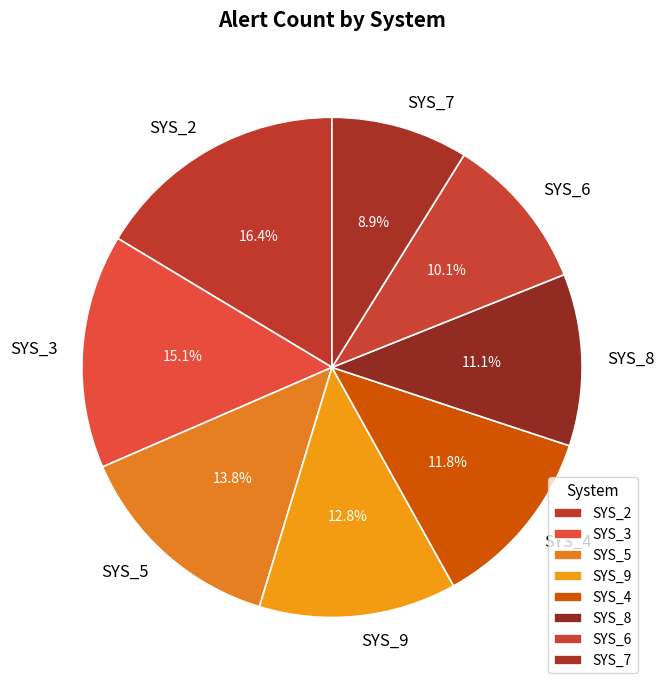

The SYS_6 slice represents 10% of the pie. True or false?

True